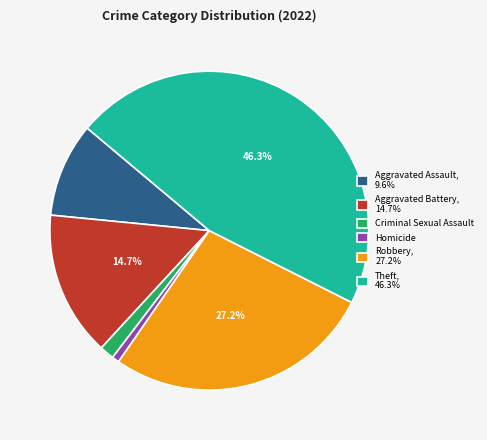

What is the smallest slice in the pie chart?

Homicide